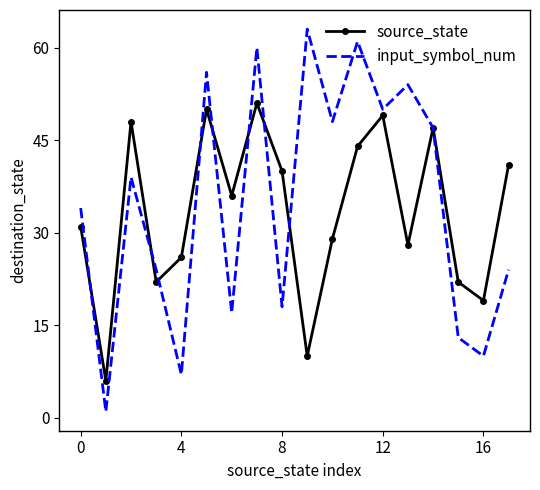

Rank the series by their maximum value, from highest to lowest.

input_symbol_num, source_state